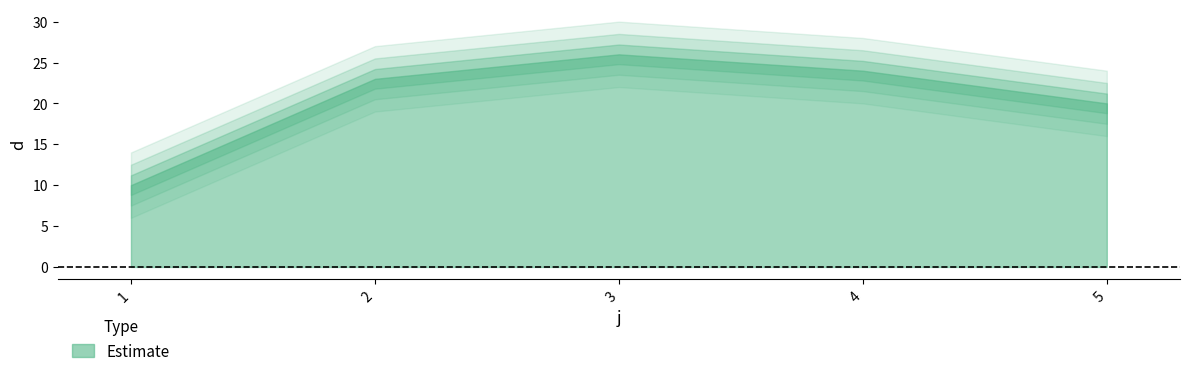

Reading right to left, transcribe all the data shown in this chart.

20	24	26	23	10